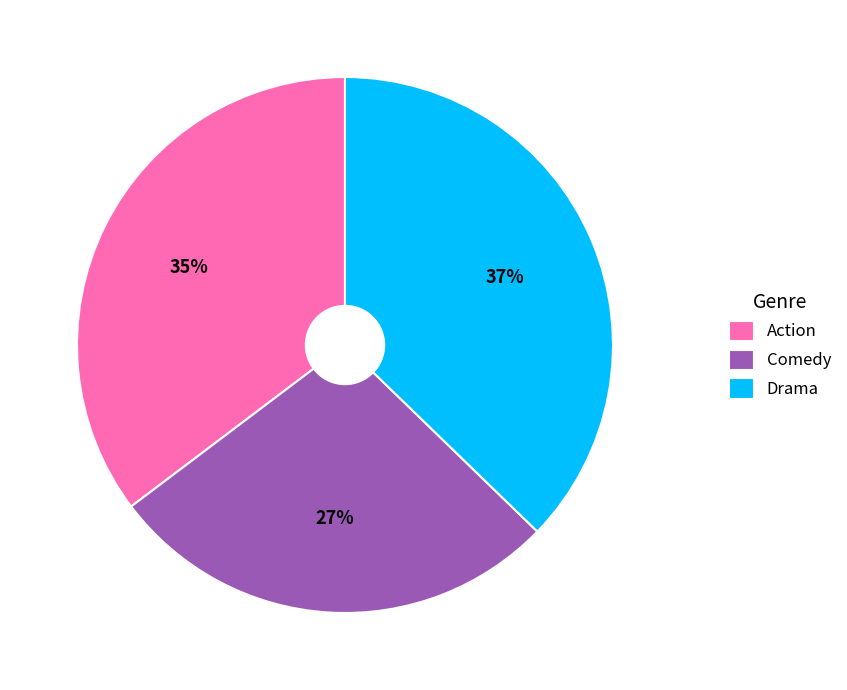

Which slice is the smallest?

Comedy